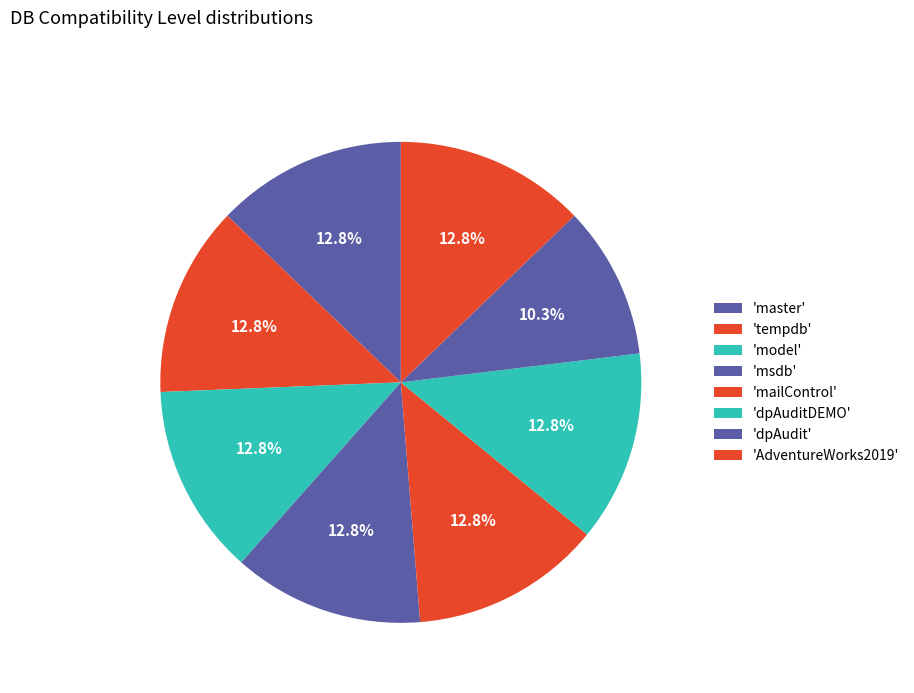

Is there any slice that represents more than half of the pie?

No